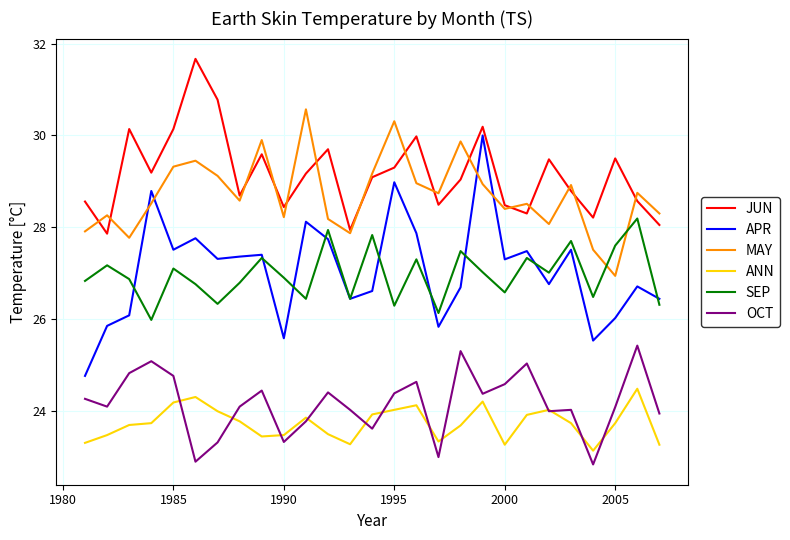

At how many categories does at least one series exceed 24?

27